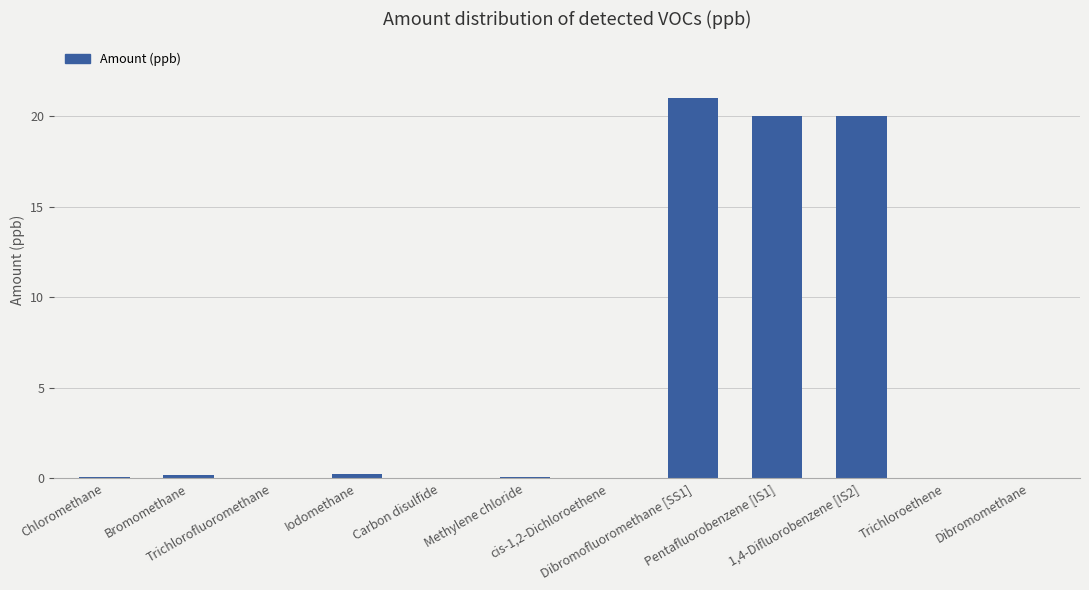

Are the bars horizontal?

No